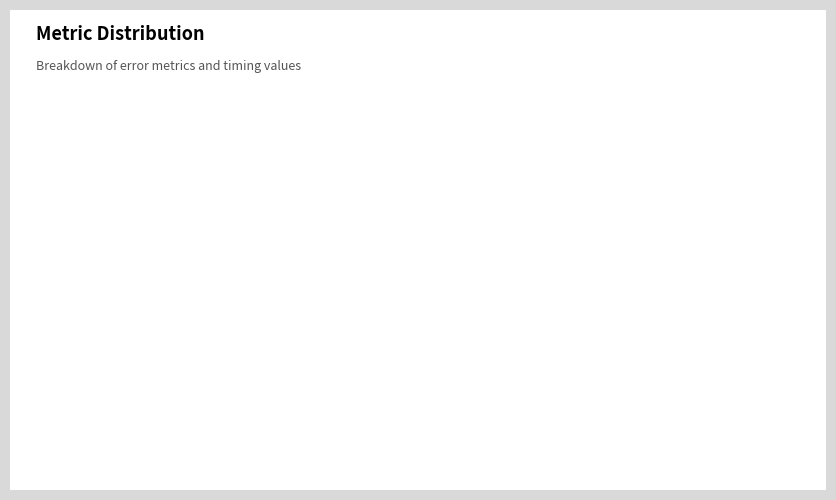

Combined, do Inference Time and MSE account for over 50%?

No